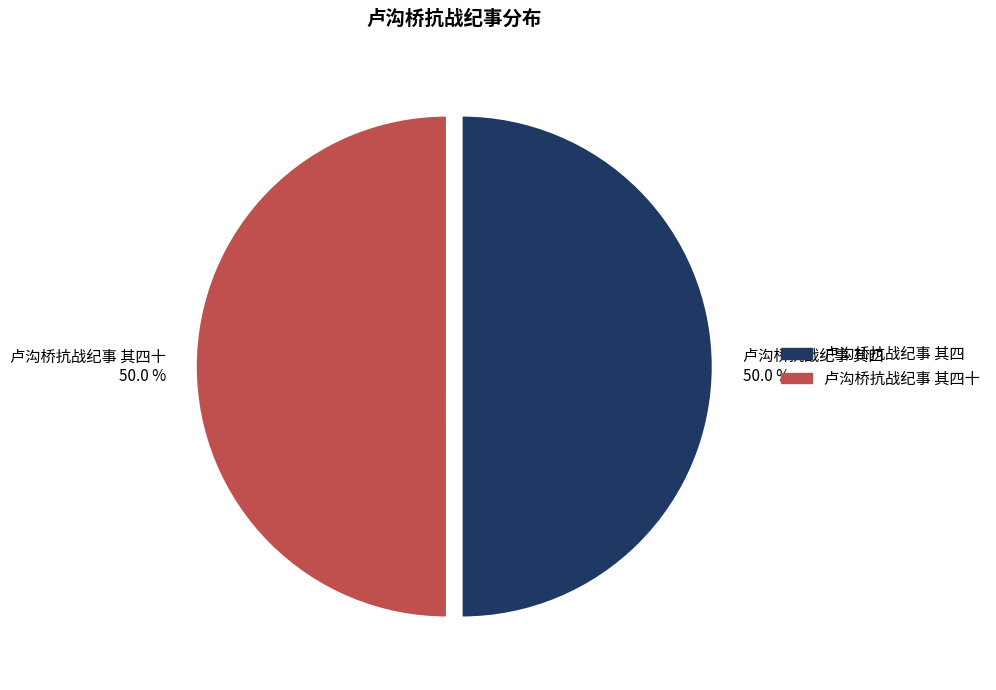

How many slices are in this pie chart?

2